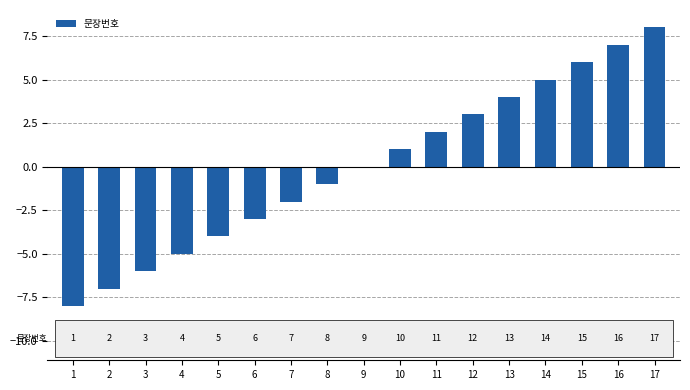

Rank the categories by value from highest to lowest.

17, 16, 15, 14, 13, 12, 11, 10, 9, 8, 7, 6, 5, 4, 3, 2, 1